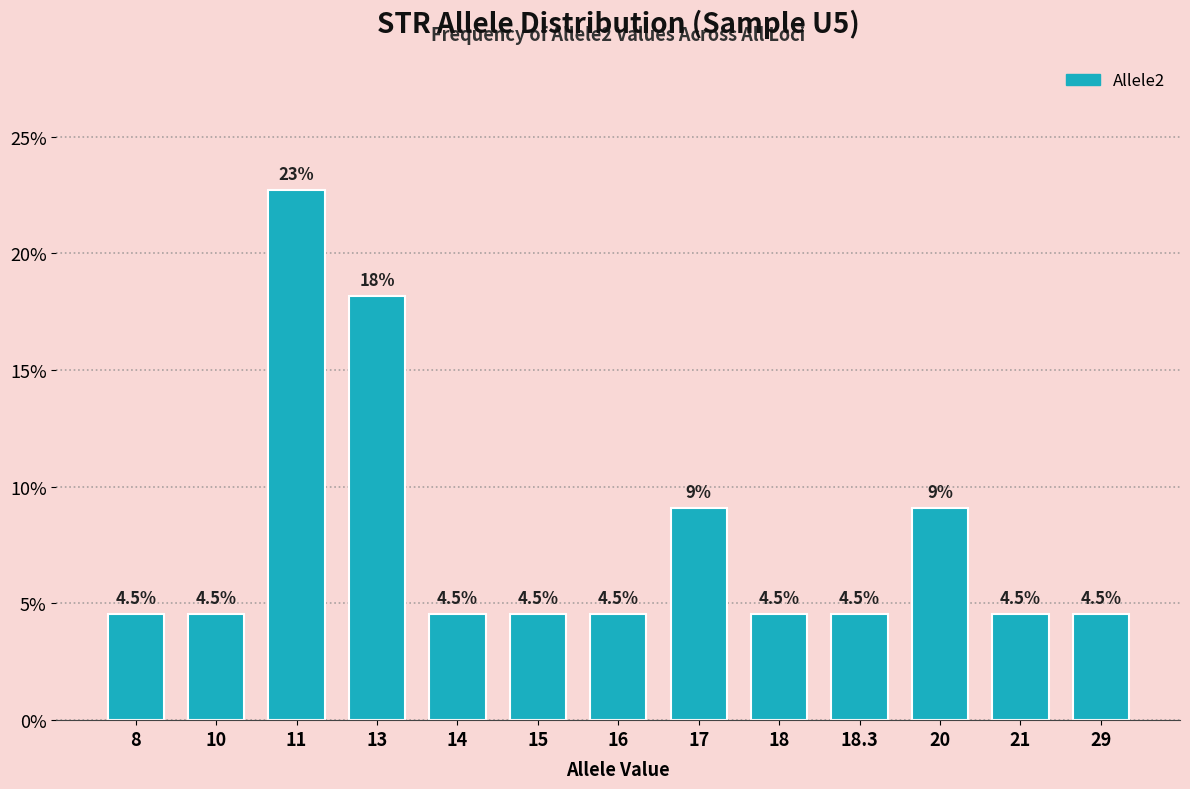

Reading right to left, list all the values displayed in this chart.

29=4.5	21=4.5	20=9.1	18.3=4.5	18=4.5	17=9.1	16=4.5	15=4.5	14=4.5	13=18.2	11=22.7	10=4.5	8=4.5